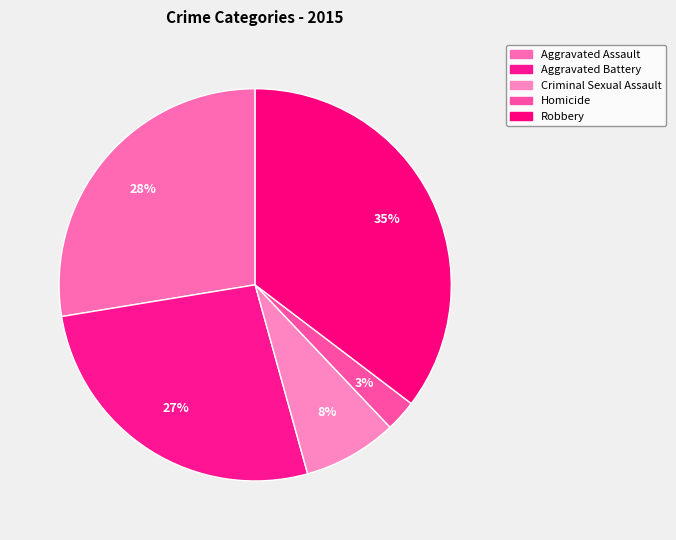

How many slices are in this pie chart?

5